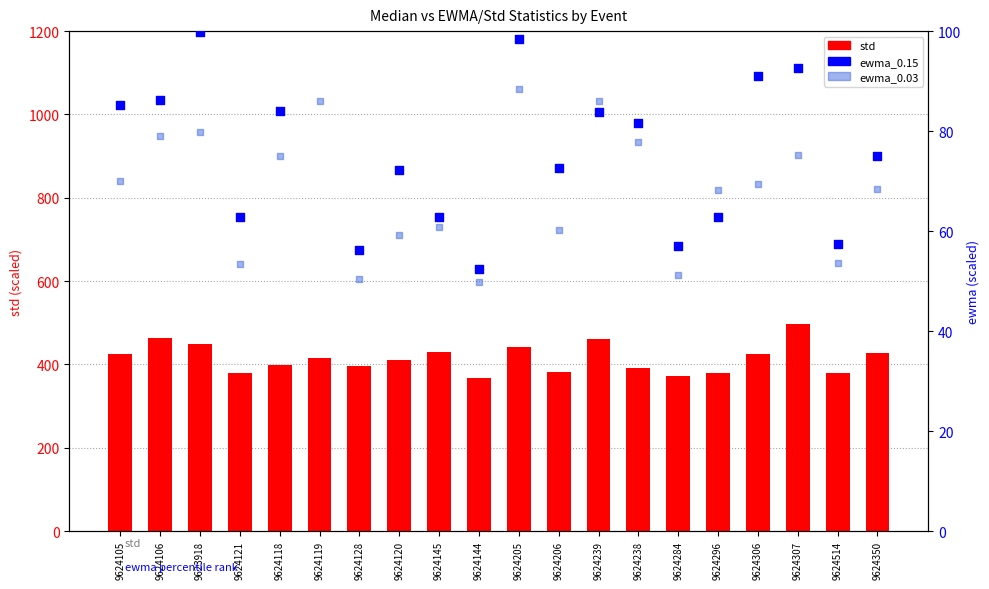

What are all the series names shown in the legend?

std, ewma_0.15, ewma_0.03